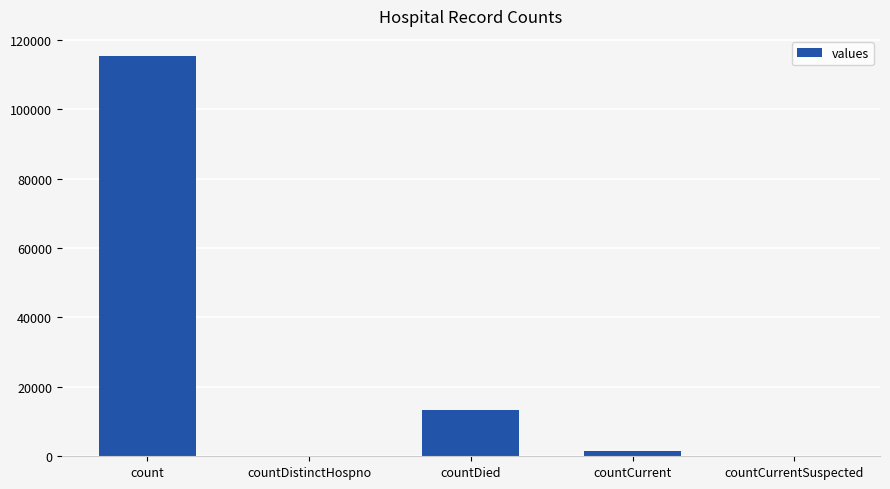

Where is the data nearest to the value 57689?

countDied